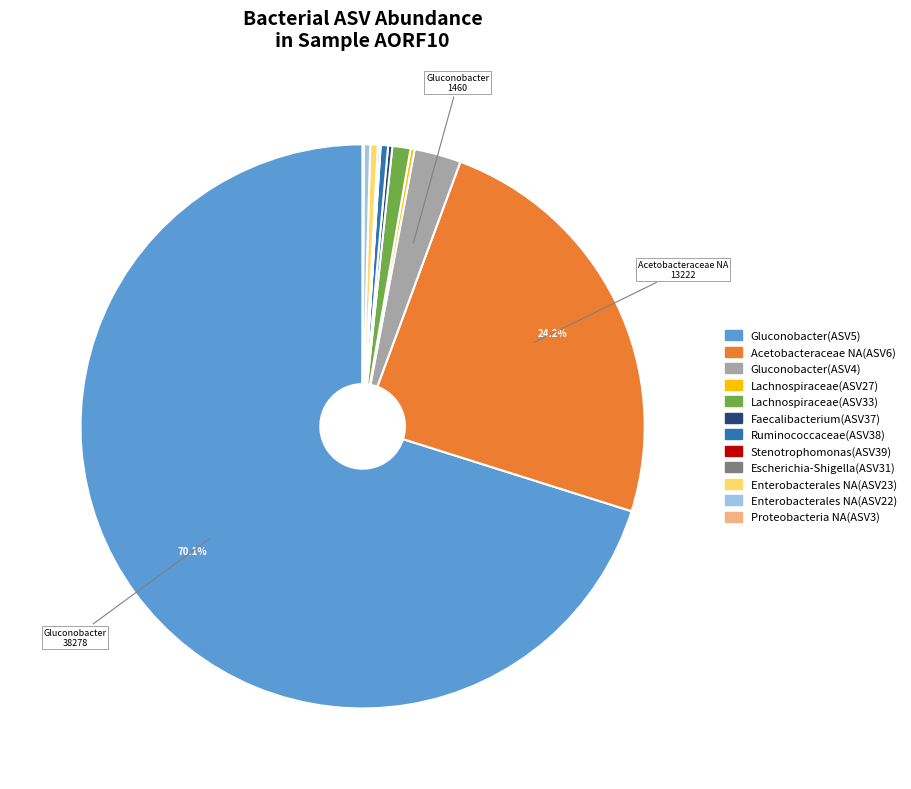

What is the ratio of the value at Ruminococcaceae(ASV38) to the value at Lachnospiraceae(ASV33)?

0.4